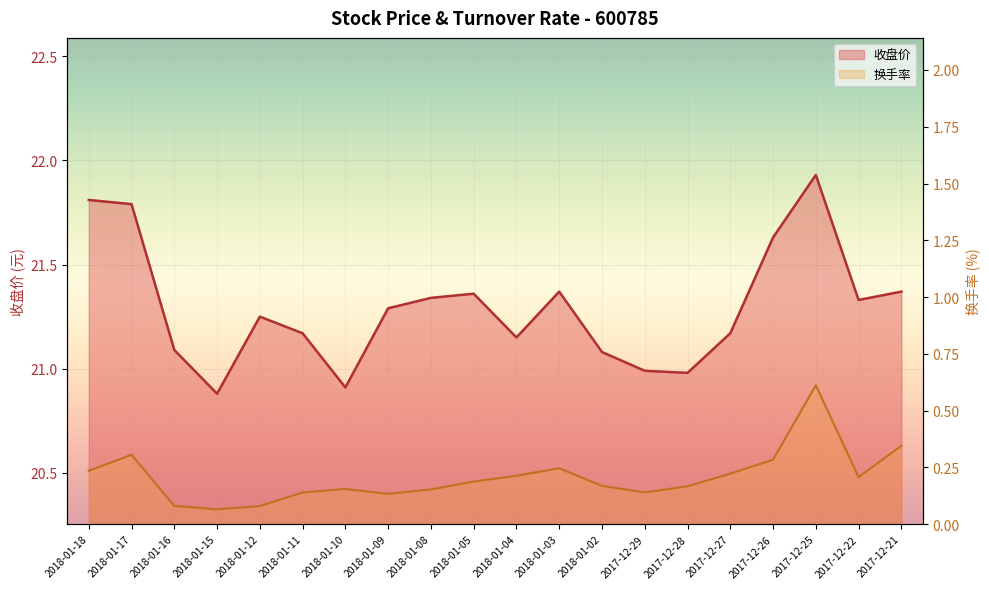

What is the highest value of the 换手率 series?

0.6